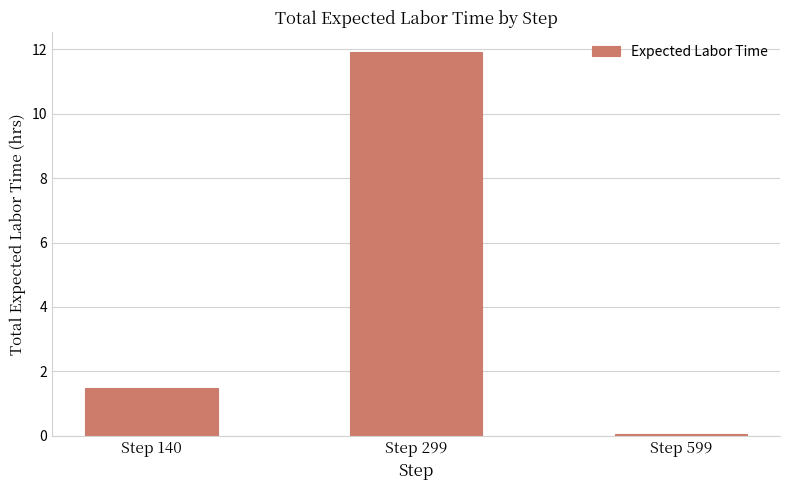

Which category has the lowest value across all series?

Step 599